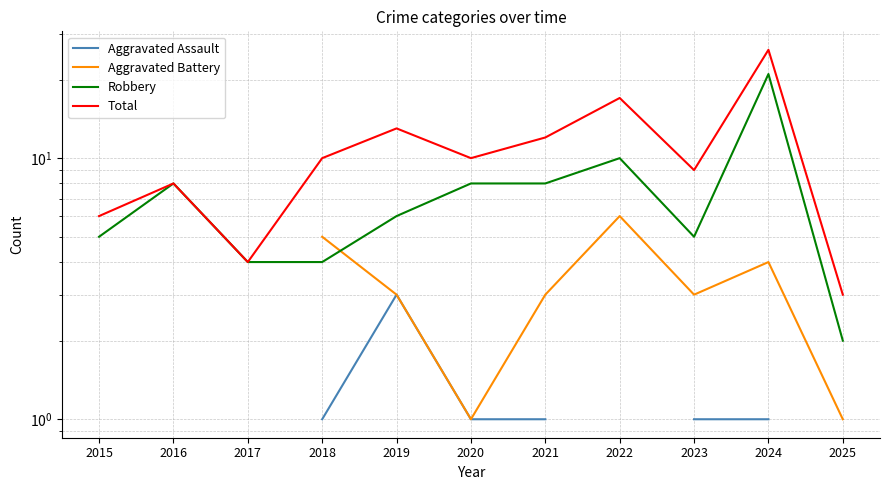

At which category does Total reach its first local peak?

2016